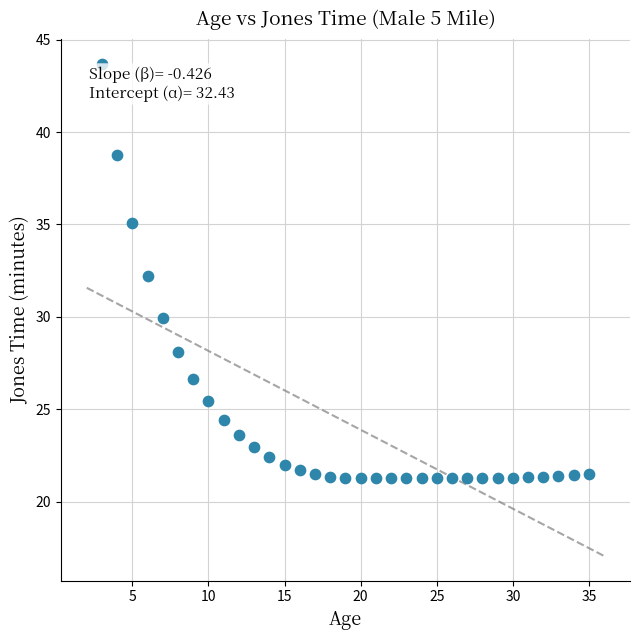

What is the range of X values (max minus min)?

32.0